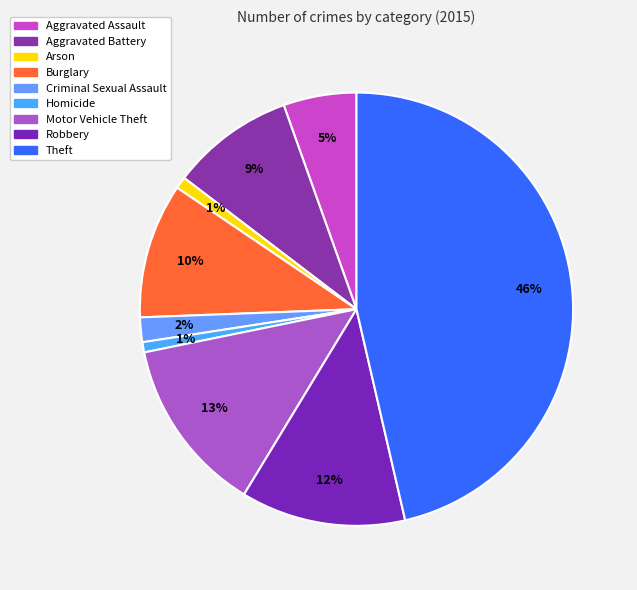

Combined, do Homicide and Criminal Sexual Assault account for over 50%?

No